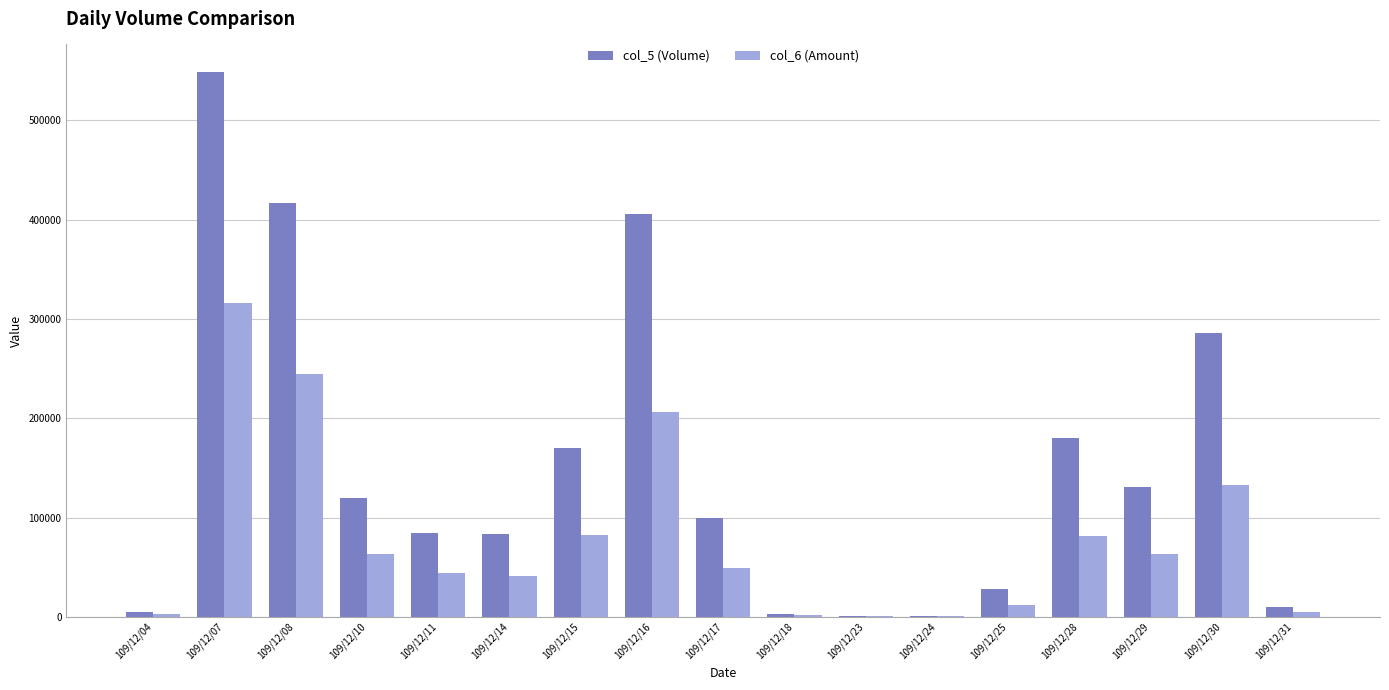

The value of col_5 (Volume) at 109/12/08 is 688606. True or false?

False